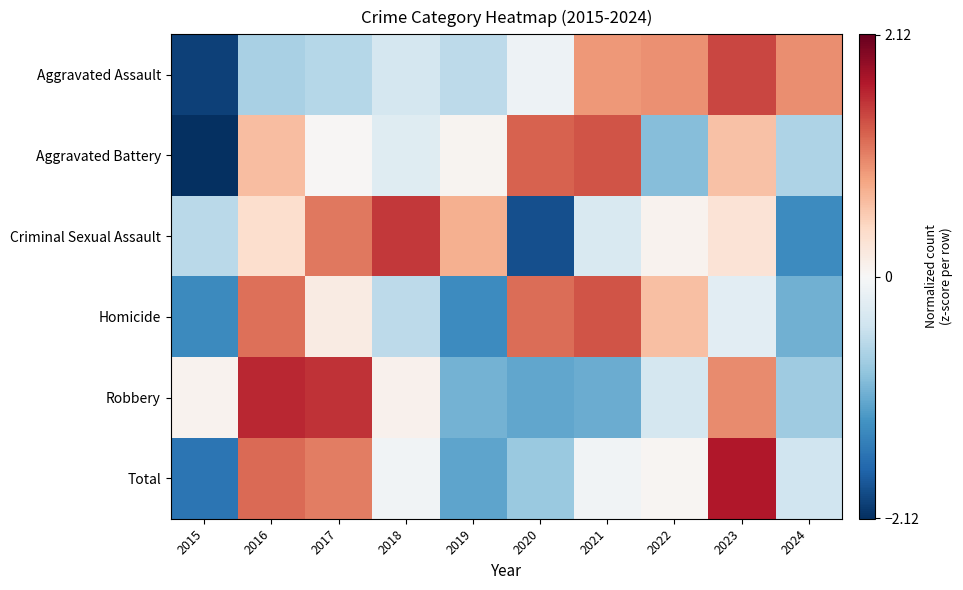

What is the total value across all series at 2015?

-7.5